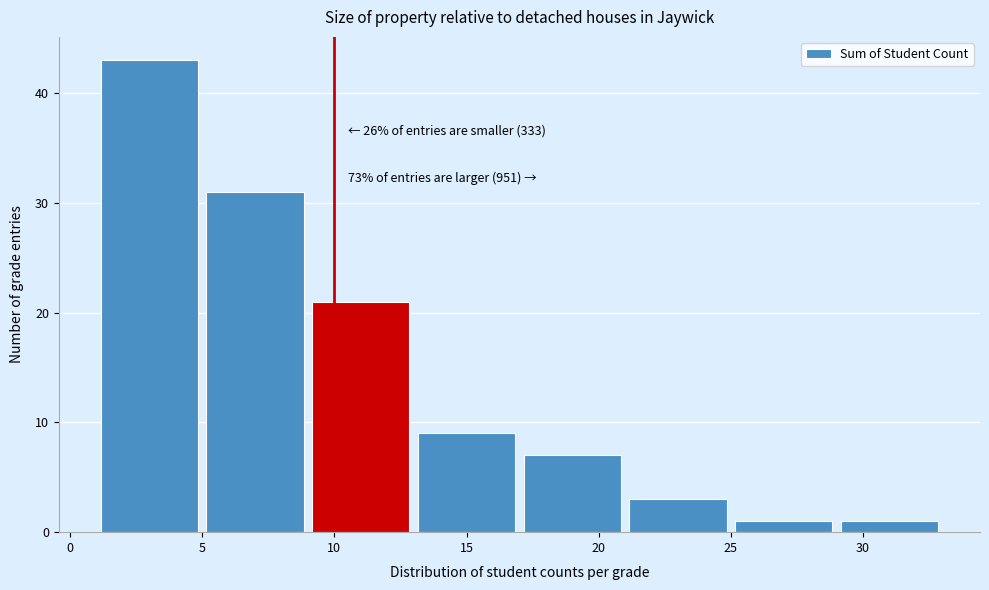

Over which range of the x-axis is the bar tallest?

1 to 5